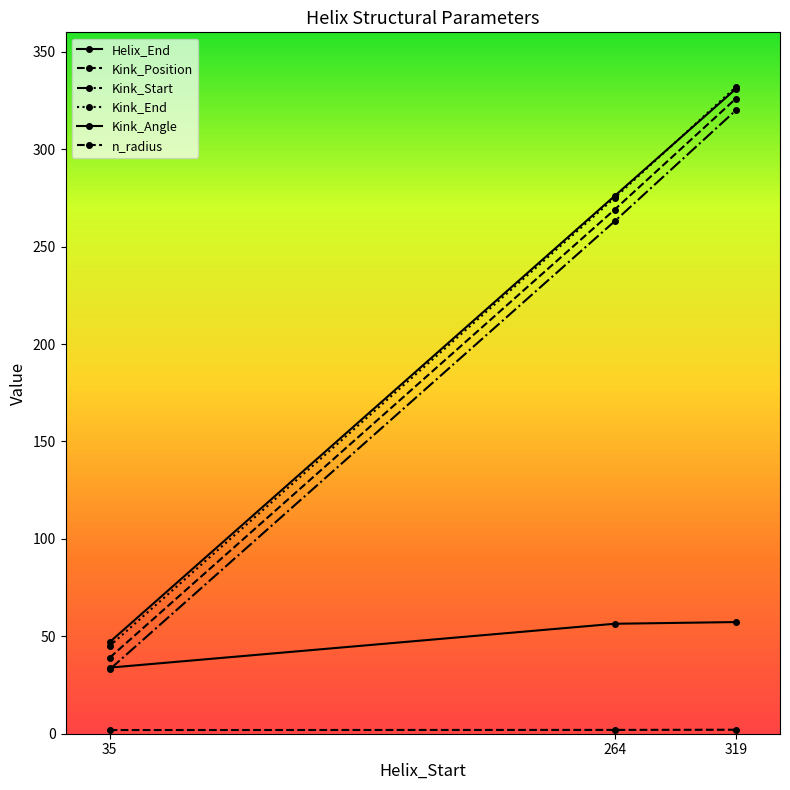

How many lines are shown in the chart?

6